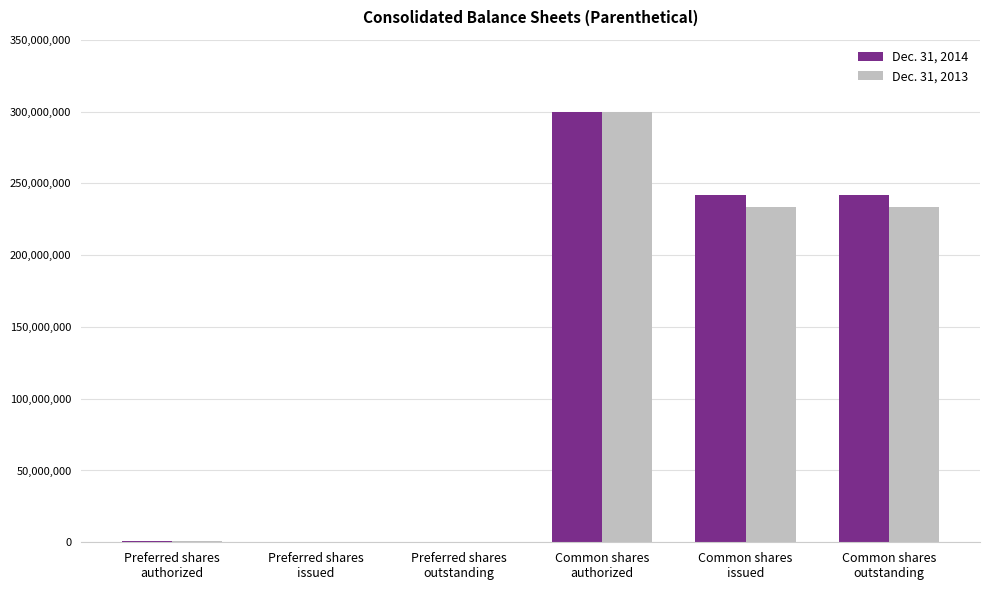

What is the spread (max minus min) of values at Common shares
outstanding?

7975546